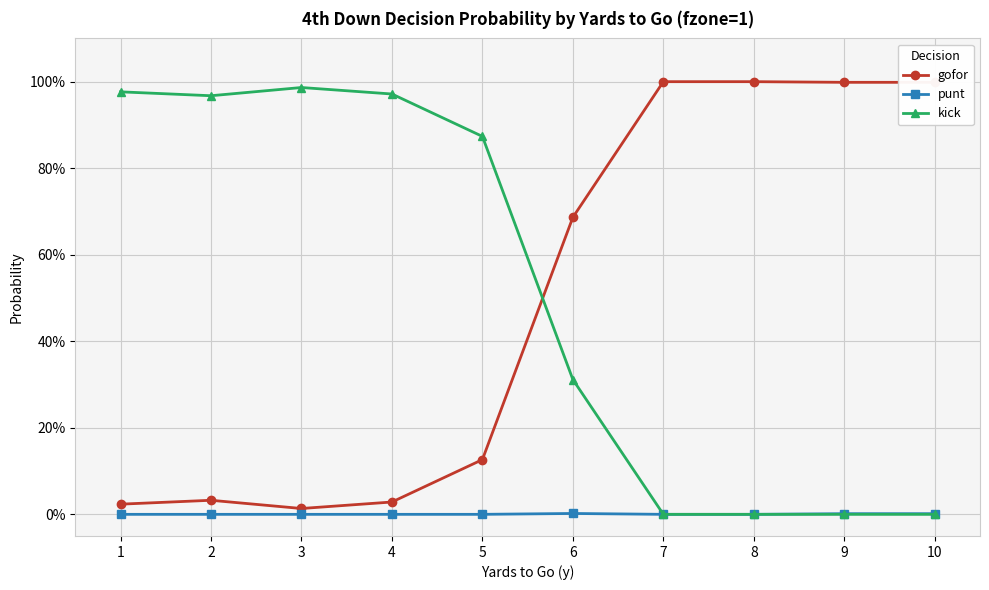

Does the chart have visible grid lines?

Yes